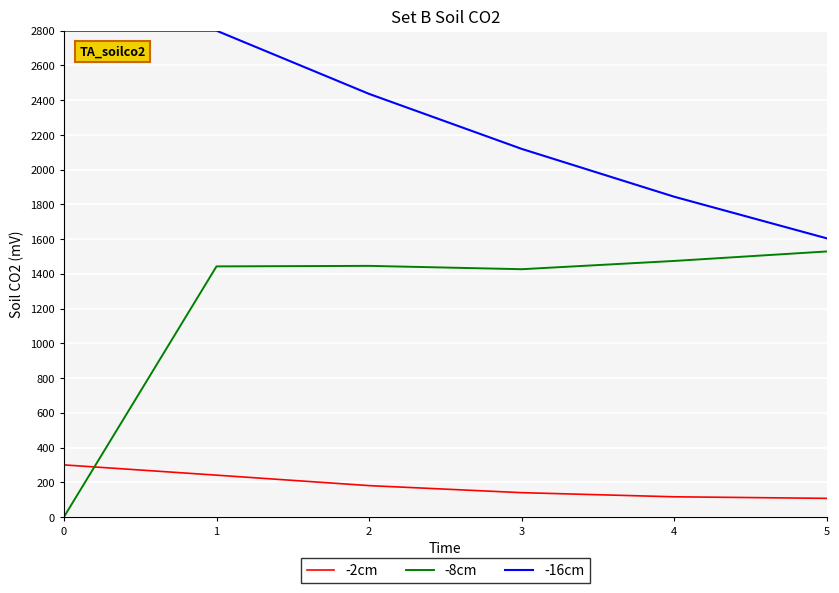

Read the -2cm value at 5.

107.4